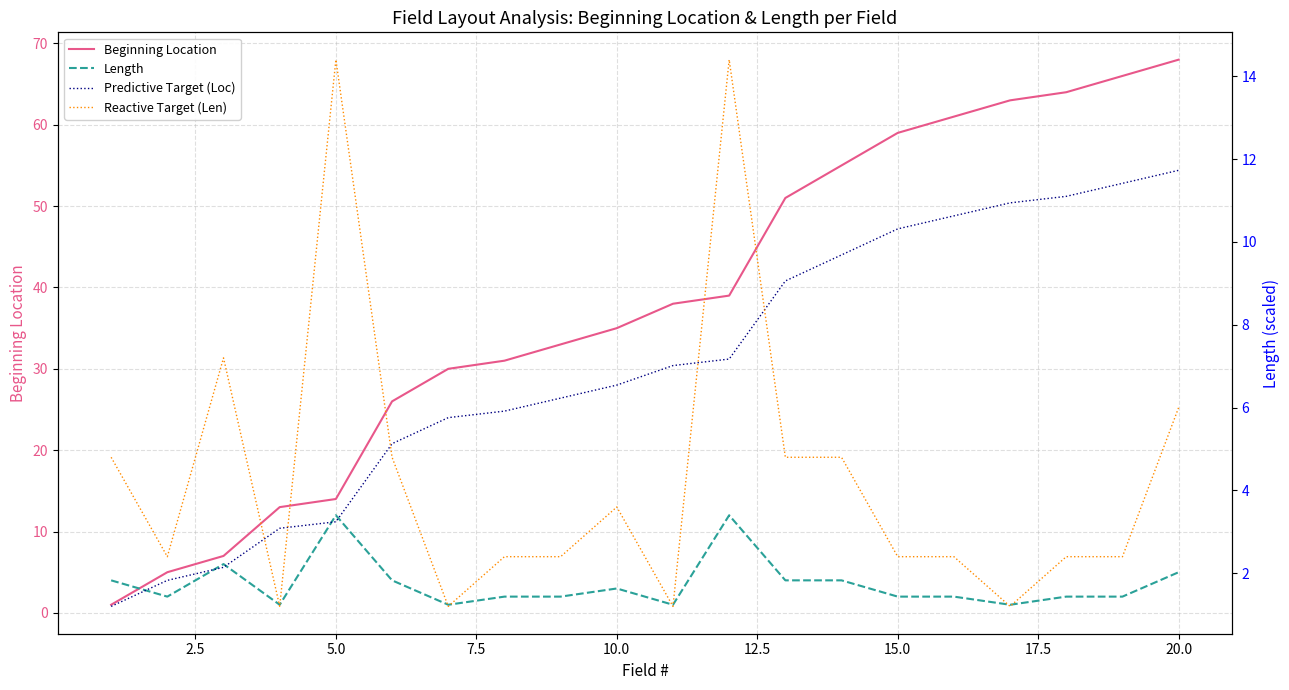

How many interior local peaks does the Length series have?

4